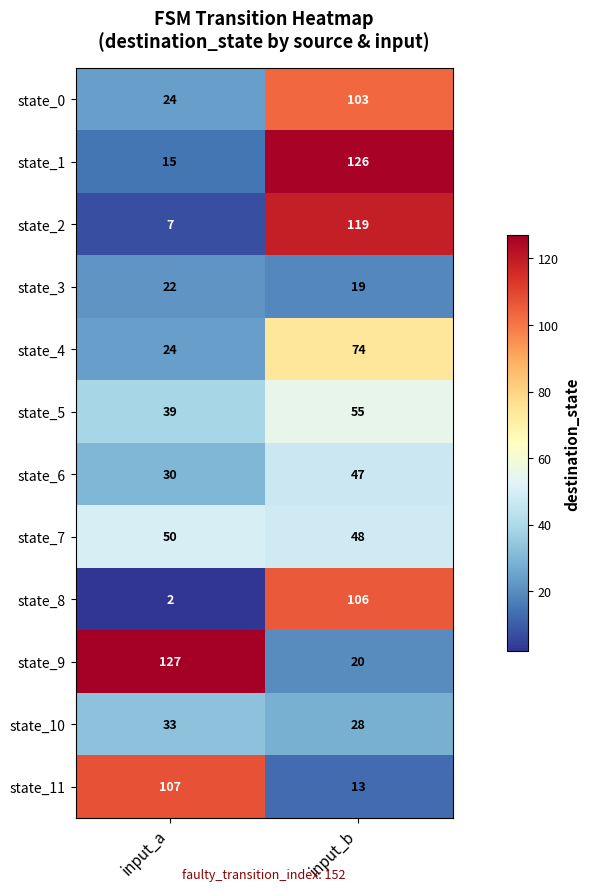

The value of state_5 at input_a is 9. True or false?

False